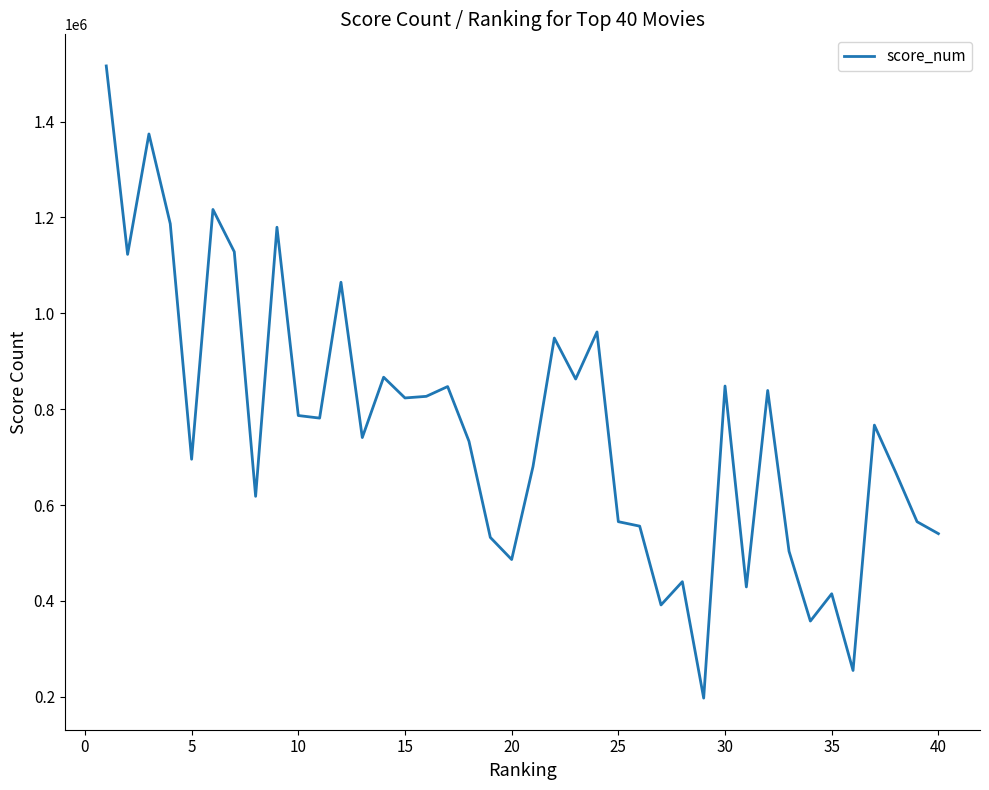

What is the smallest value displayed?

197238